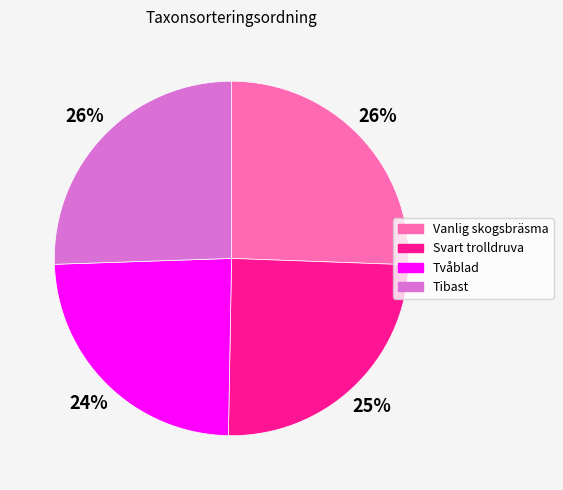

Is Tibast the majority of the pie?

No